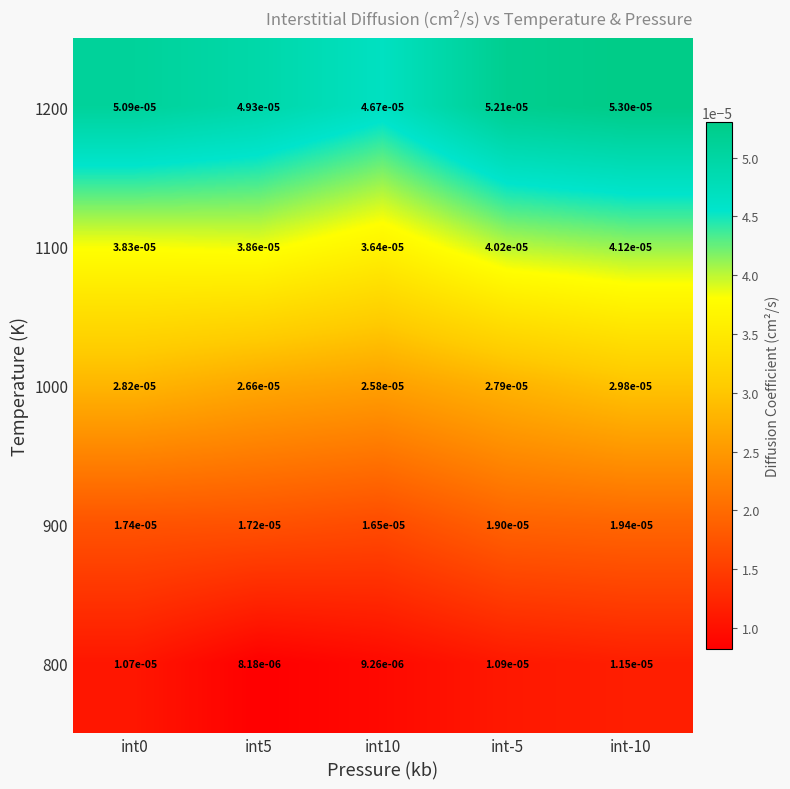

Rank the series by their average value, from lowest to highest.

800, 900, 1000, 1100, 1200